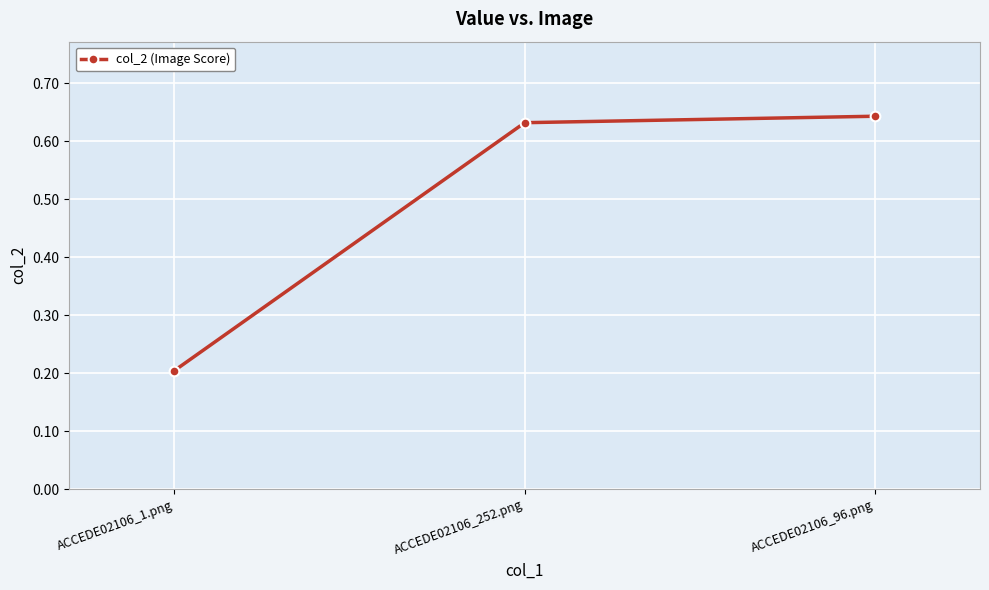

What is the label of the 2nd point from the left?

ACCEDE02106_252.png